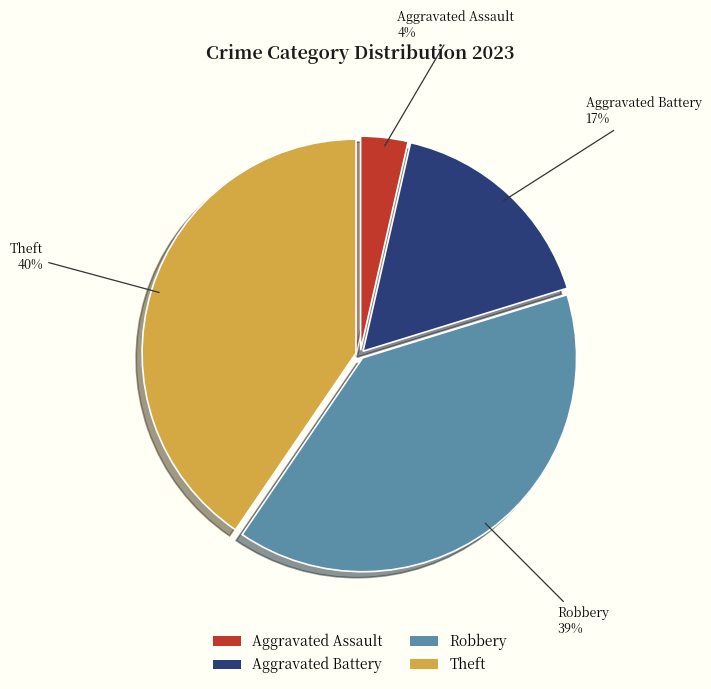

How many slices are in this pie chart?

4